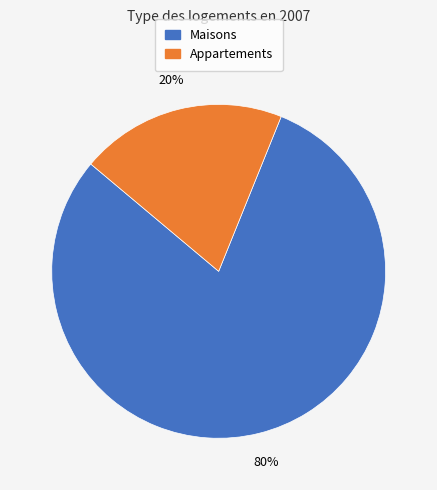

Which has a higher value, Appartements or Maisons?

Maisons